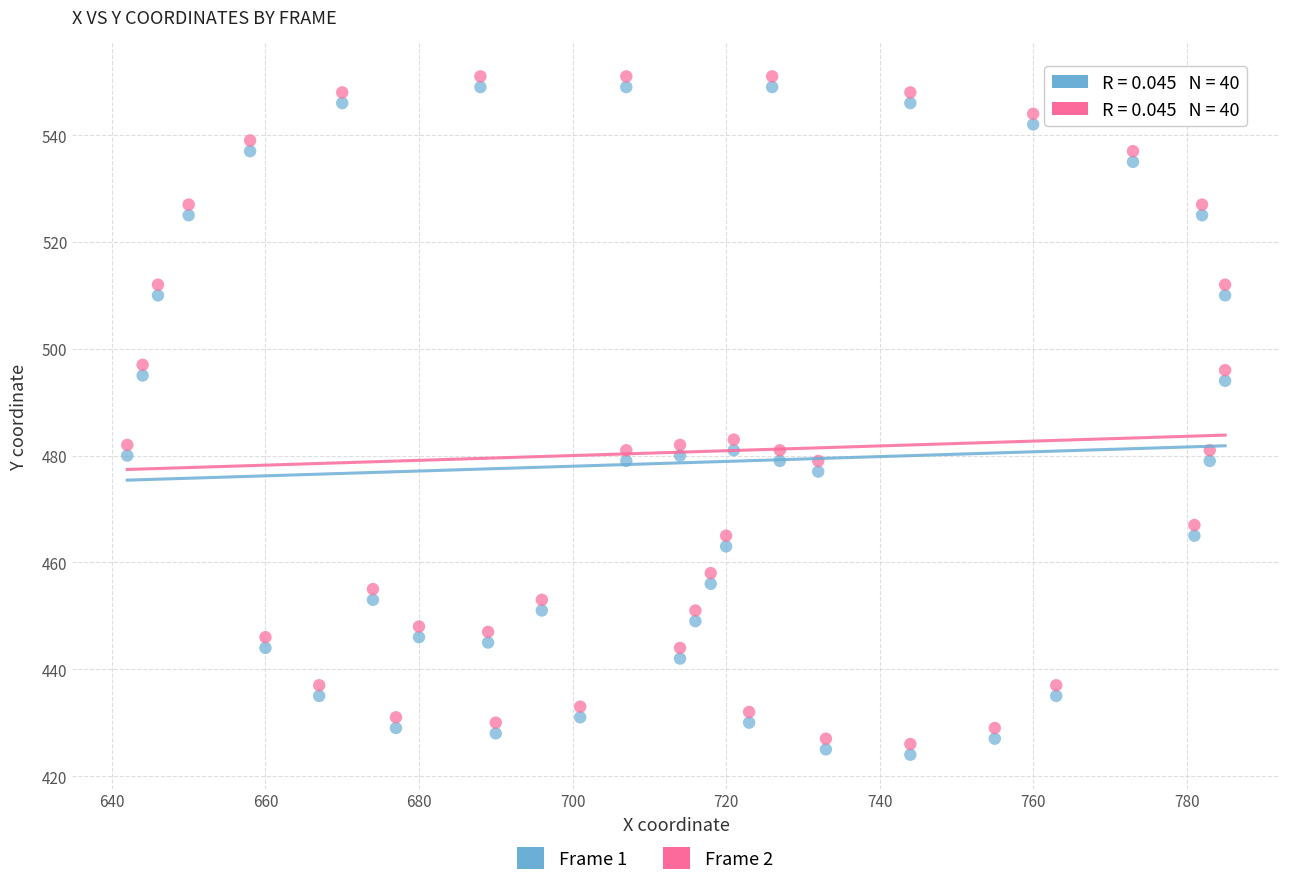

Across all data points, what is the range of Y values (max minus min)?

127